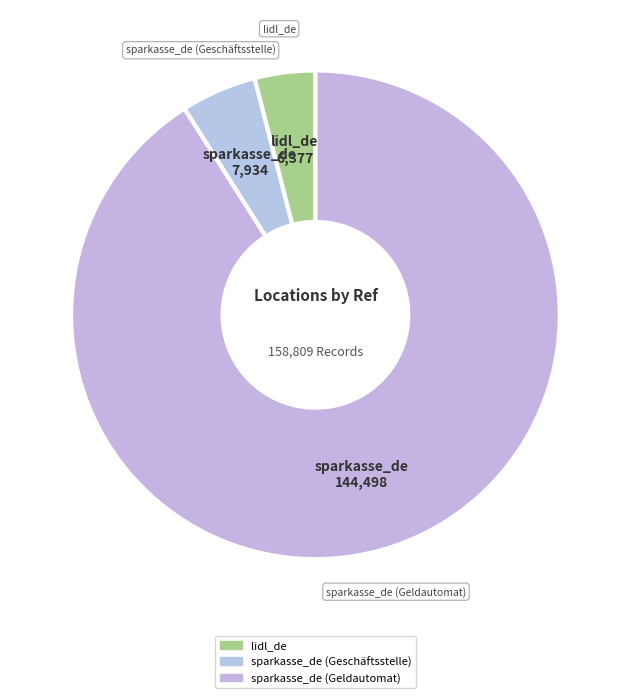

Approximately how many times larger is the value at sparkasse_de (Geschäftsstelle) compared to lidl_de?

1.2